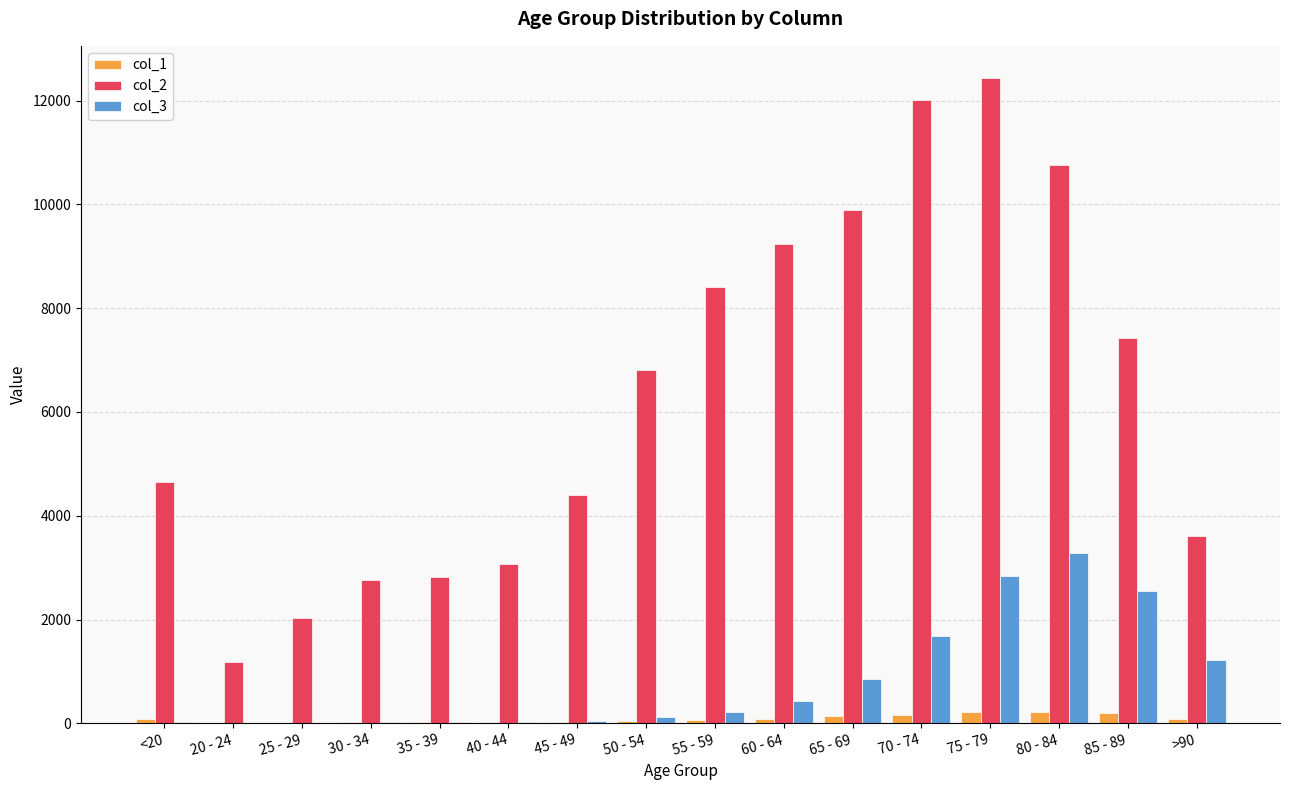

The value of col_3 at 85 - 89 is 752. True or false?

False